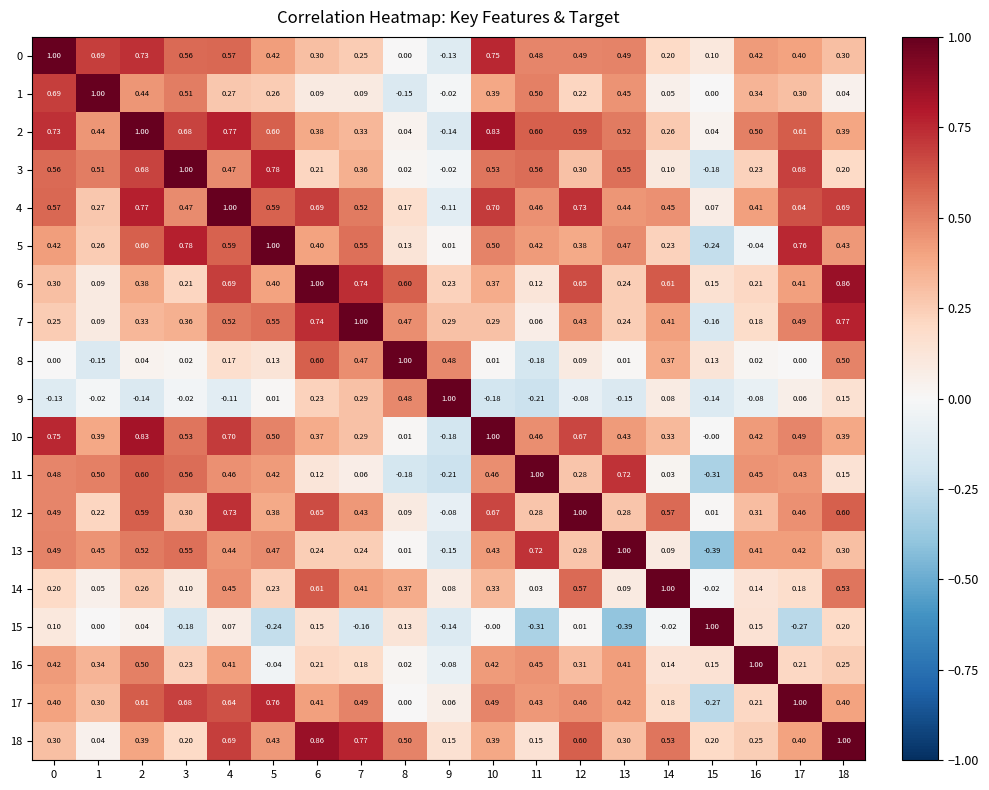

What is the difference between the highest and lowest values at 3?

1.2